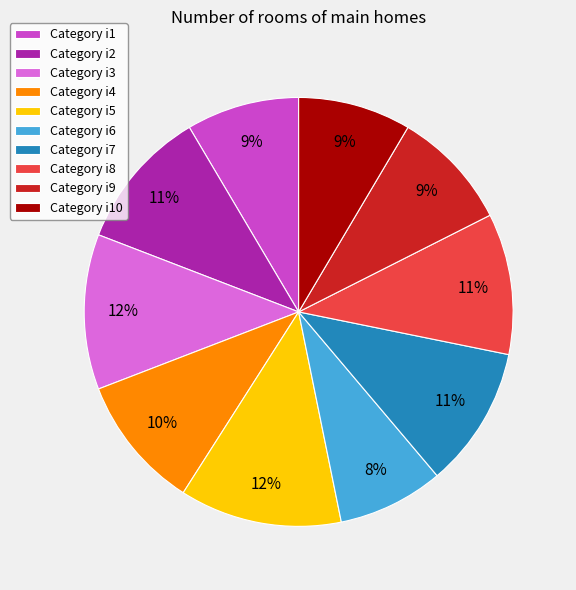

Between Category i1 and Category i3, which is larger?

Category i3